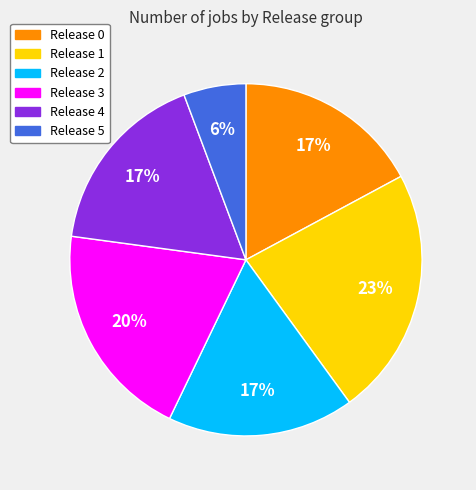

Does any single category account for the majority?

No